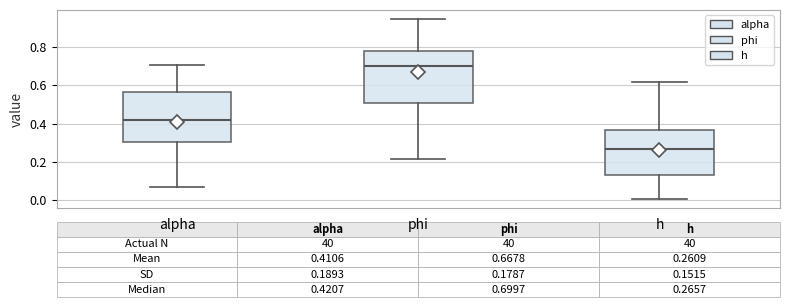

Which box has the lowest median line?

h